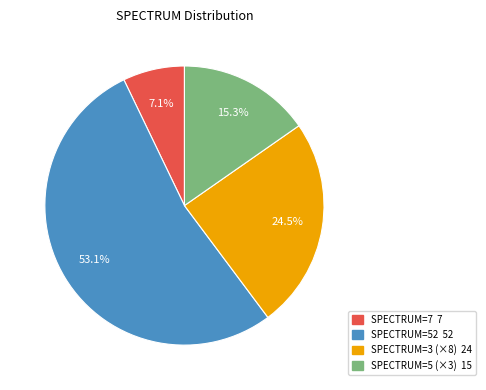

How many slices are in this pie chart?

4